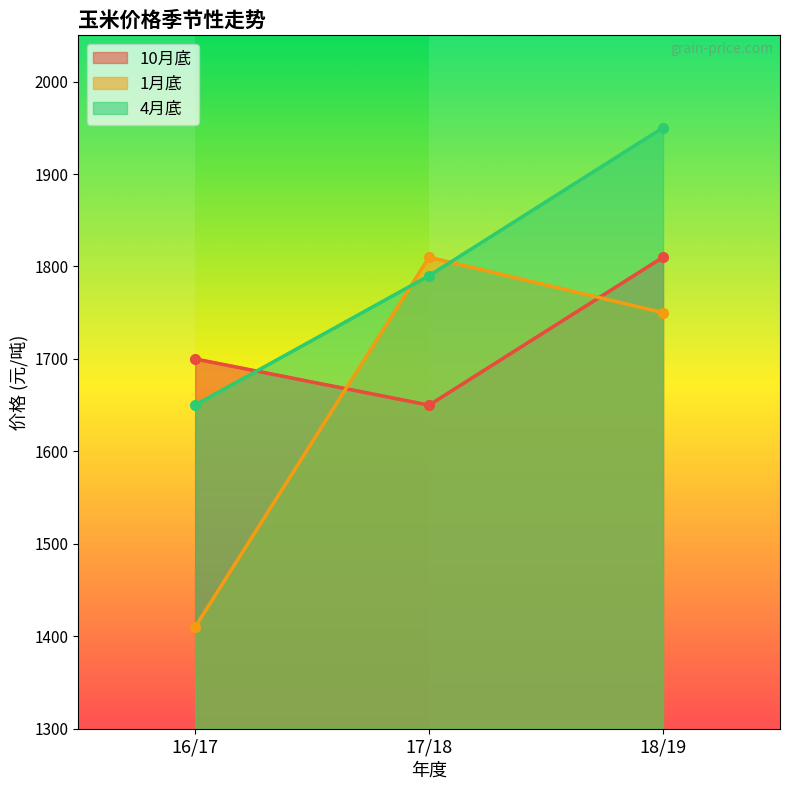

Is the value of 4月底 at 17/18 greater than the value of 1月底 at 17/18?

No